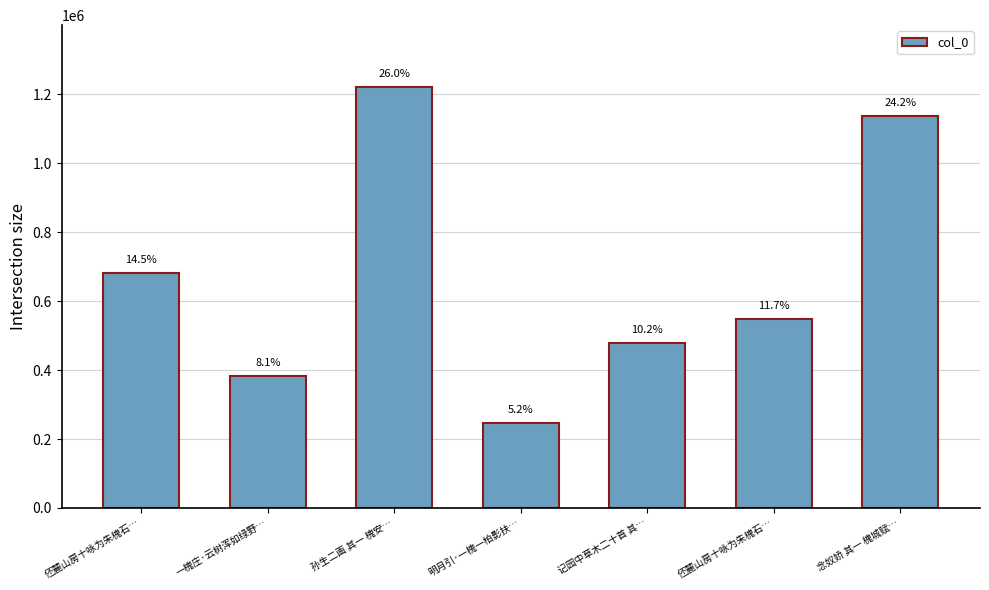

Does the chart contain stacked bars?

No